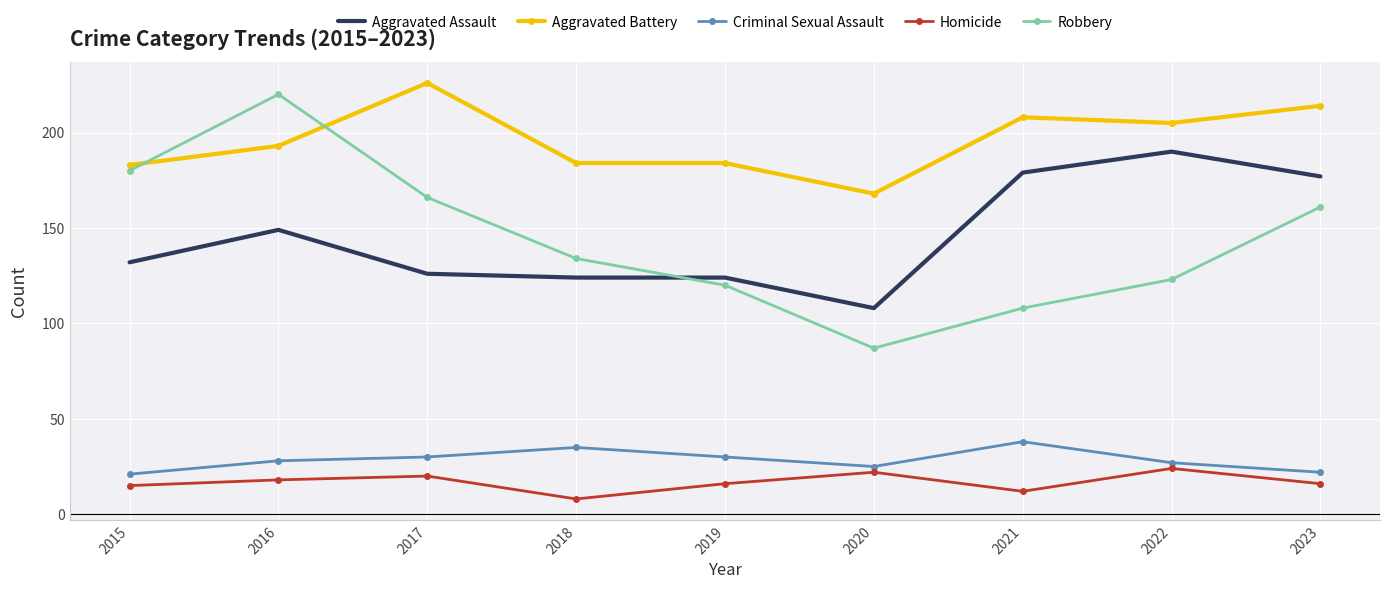

Which series has the largest range (max minus min)?

Robbery